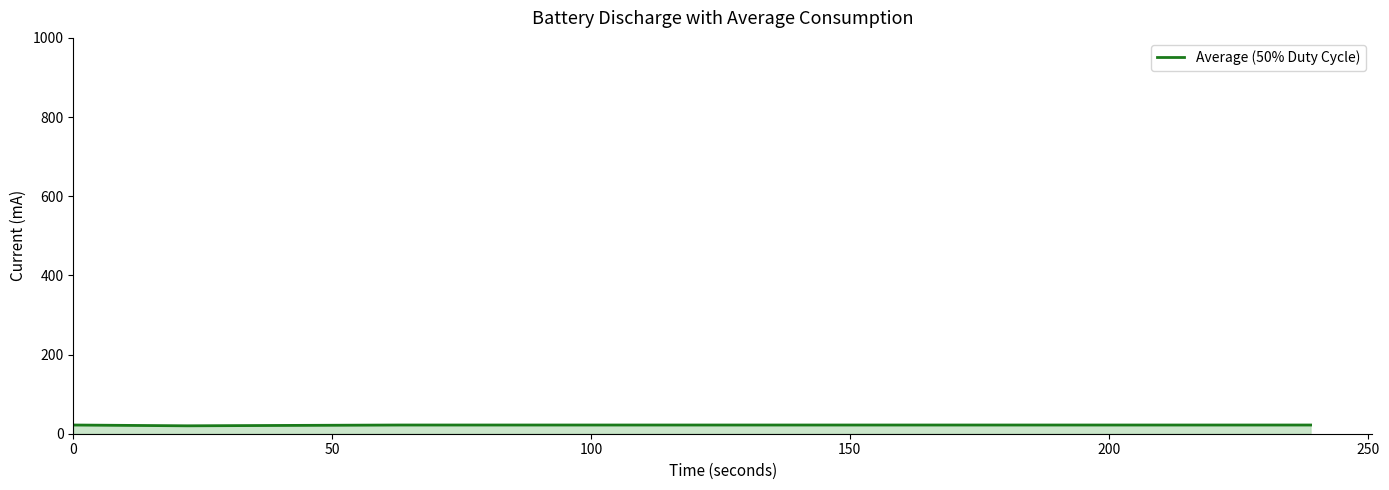

What is the minimum value shown in the chart?

20